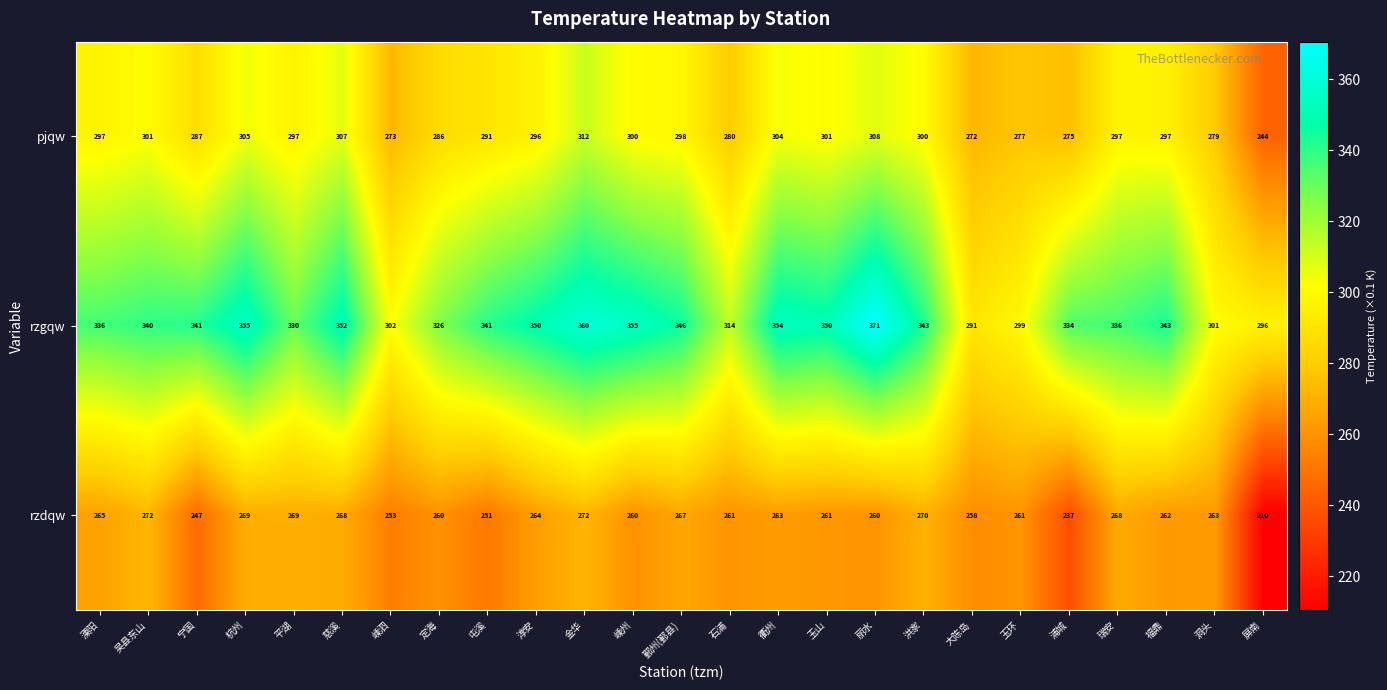

The rzgqw series shows 350 at 玉山. True or false?

True